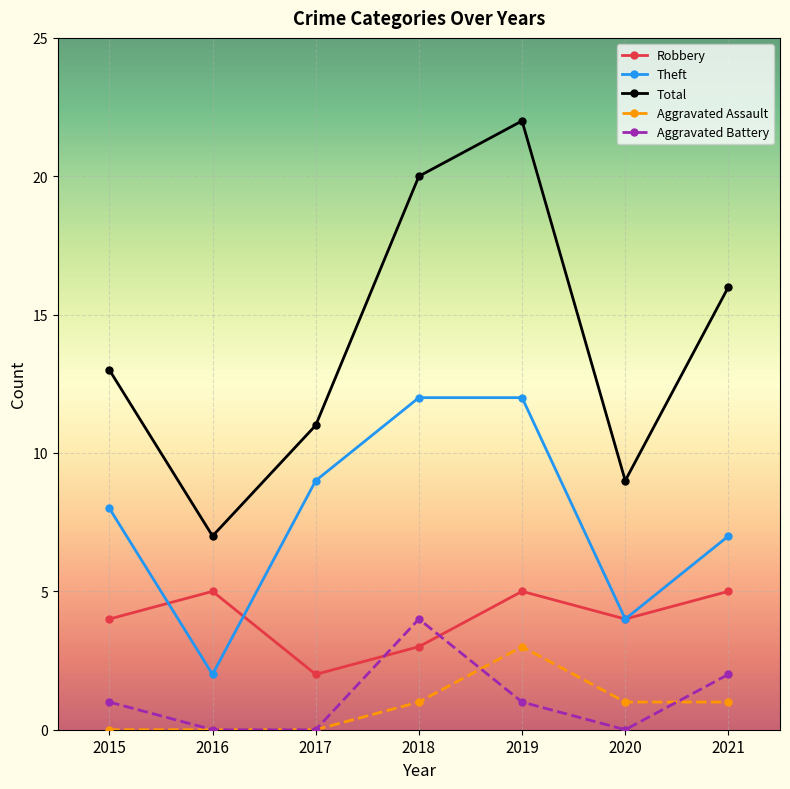

What is the highest value of the Aggravated Assault series?

3